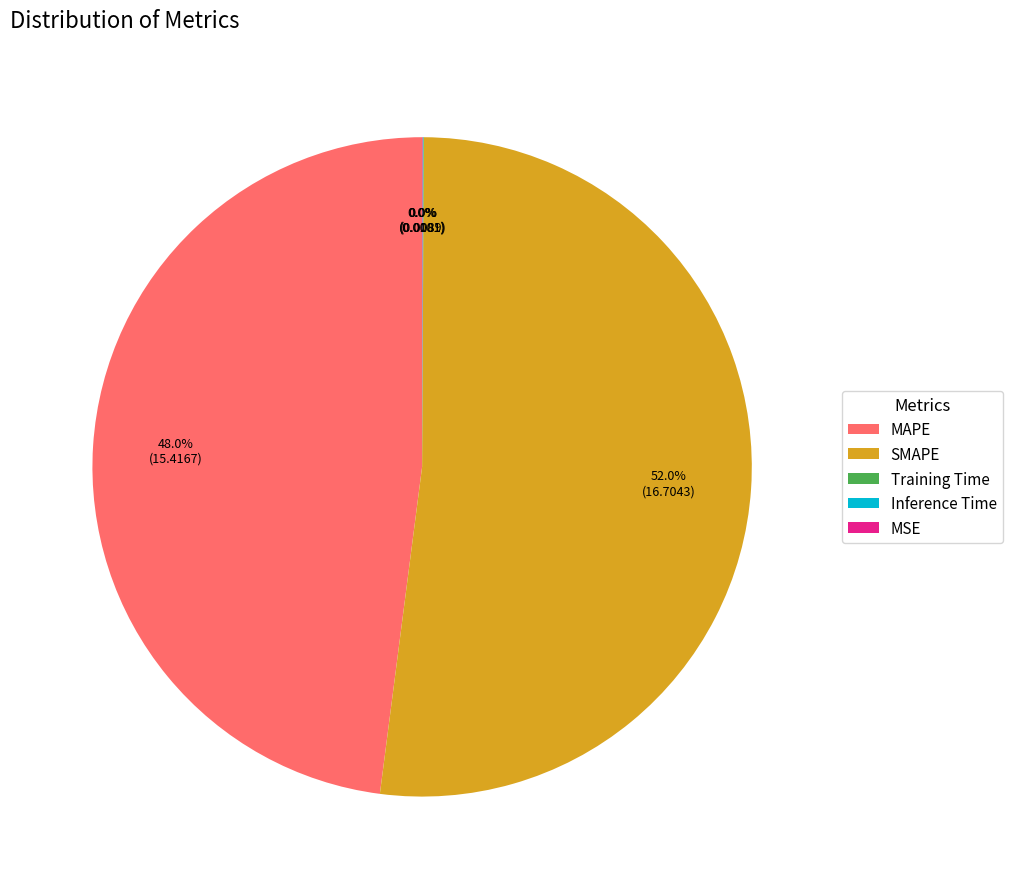

To the nearest percent, what portion does MAPE represent?

48%